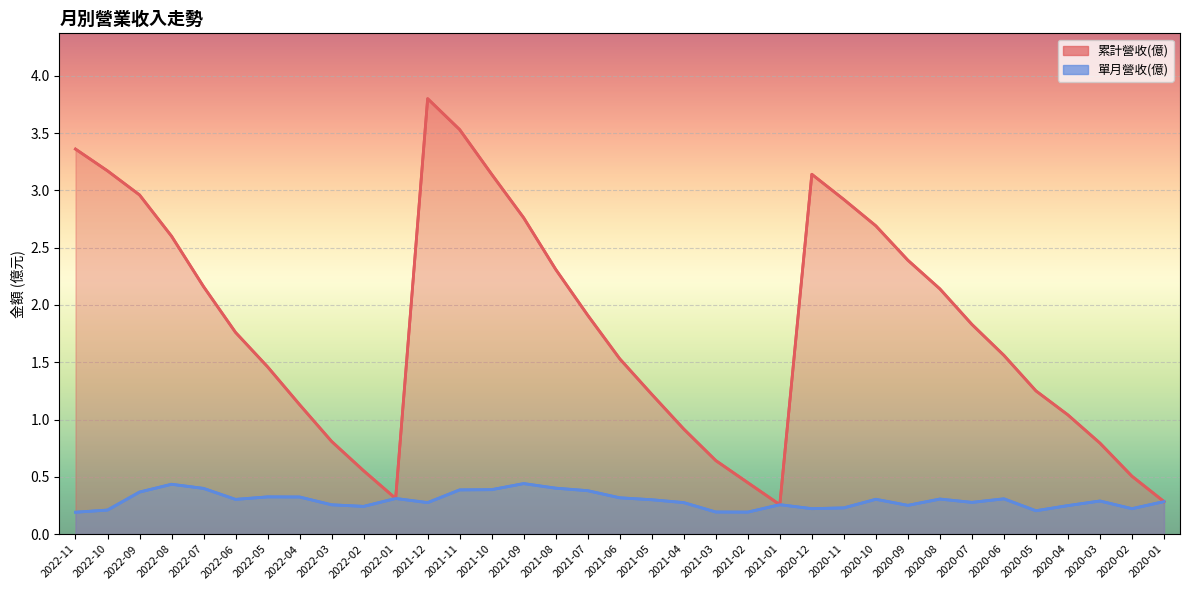

The 單月營收(億) series shows 0.1 at 2020-01. True or false?

False